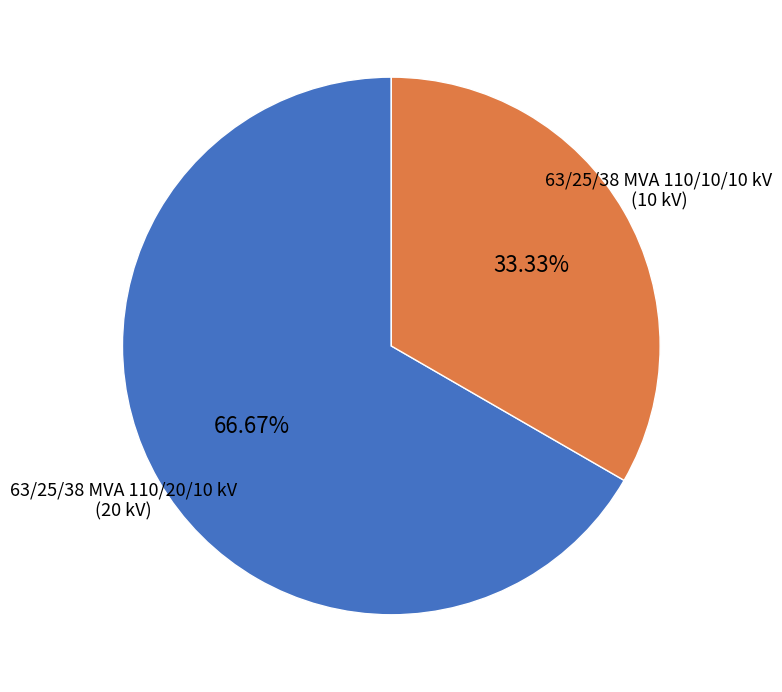

To the nearest percent, what portion does 63/25/38 MVA 110/20/10 kV represent?

67%